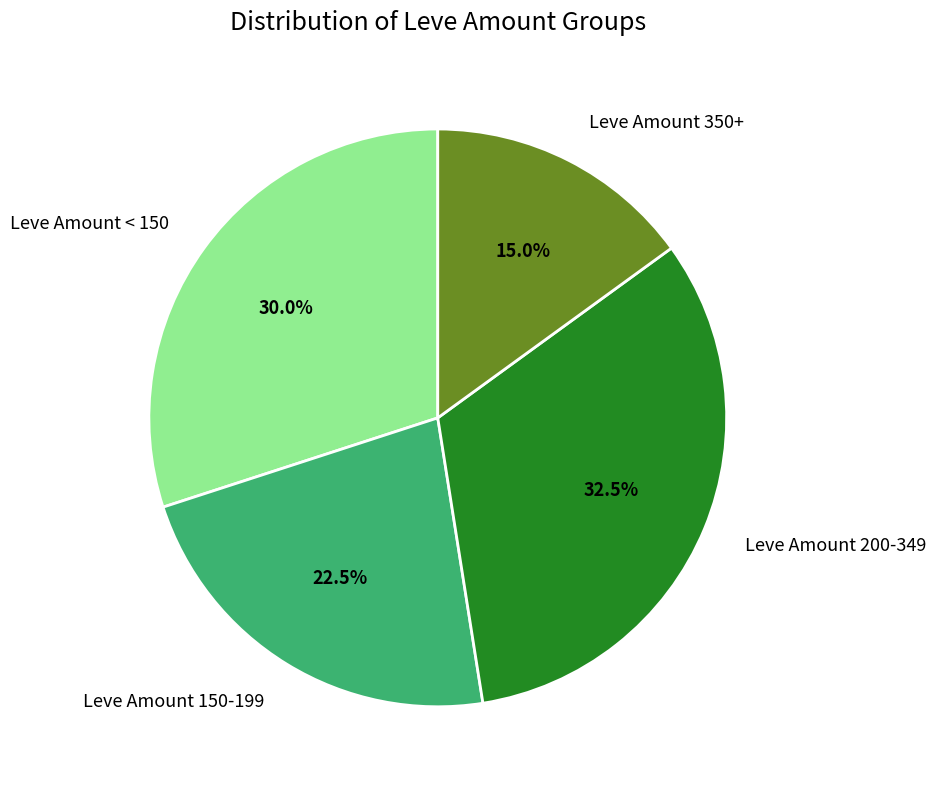

What is the ratio of the value at Leve Amount 150-199 to the value at Leve Amount 350+?

1.5